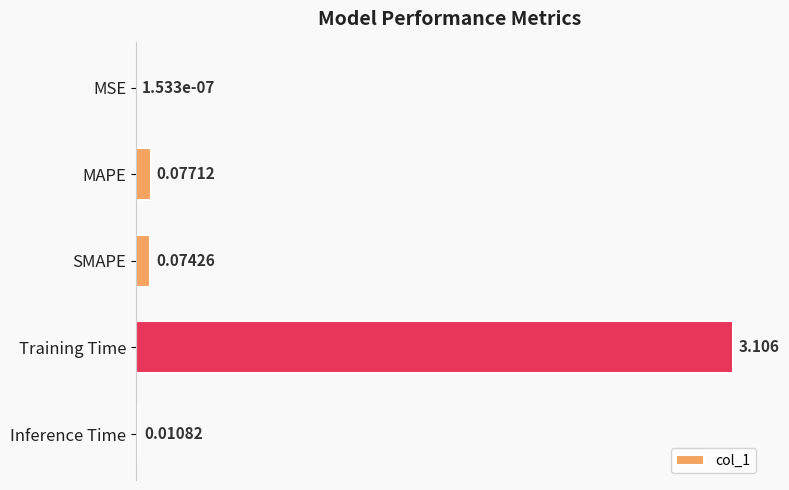

Which has a higher value, Training Time or MAPE?

Training Time